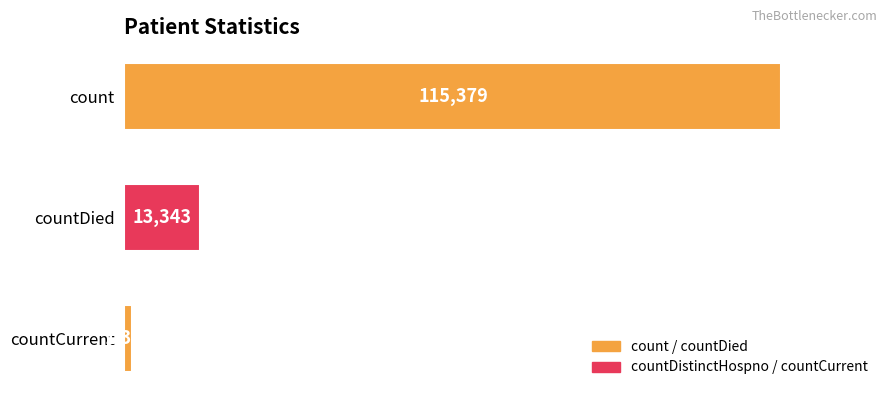

What is the maximum value shown in the chart?

115379